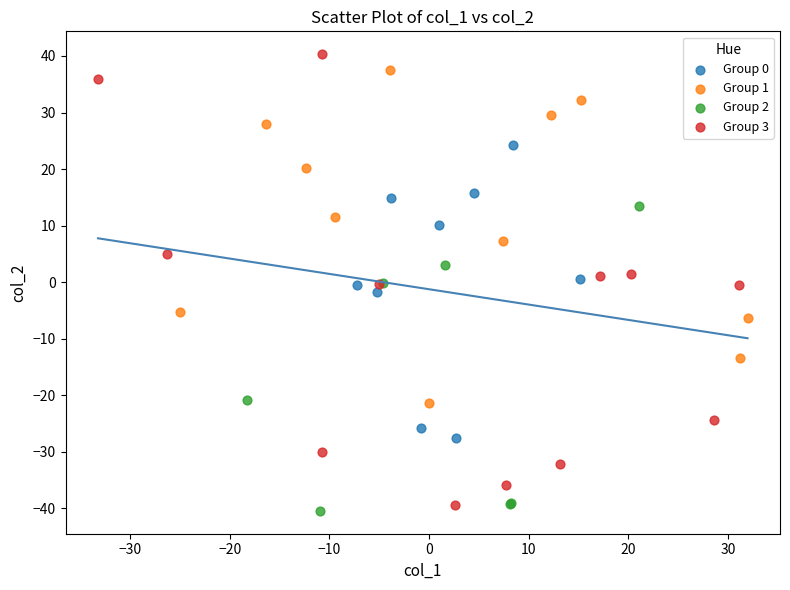

Which series has the widest spread of Y values?

Group 3